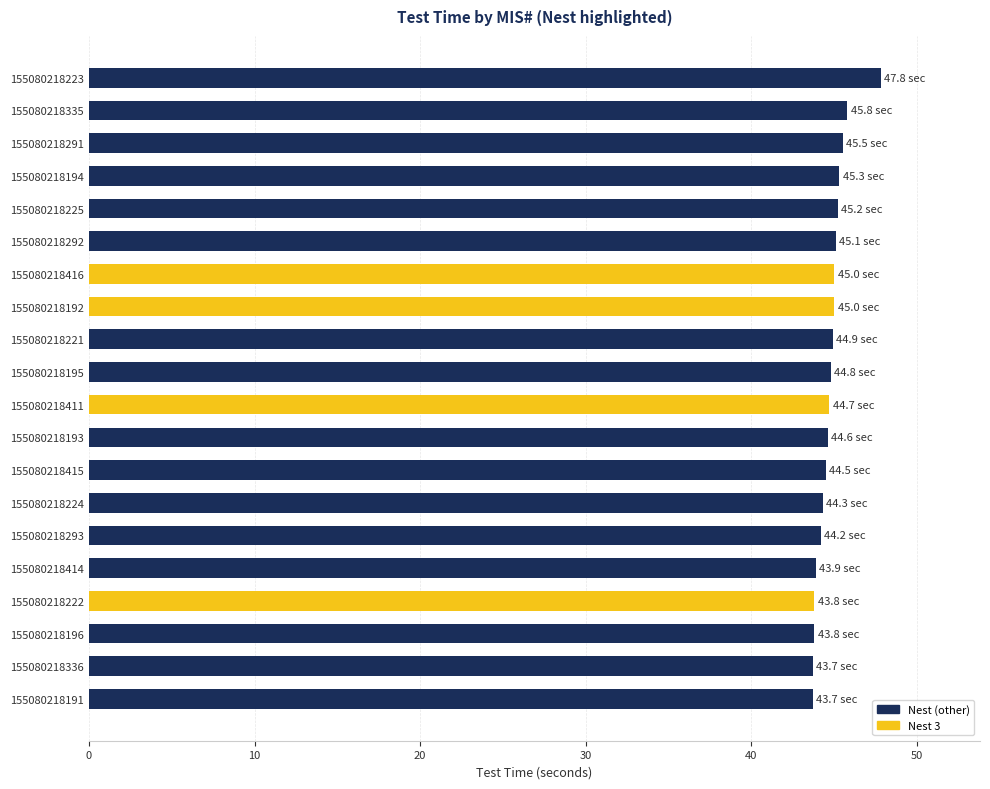

What is the label of the 10th bar from the bottom?

155080218411